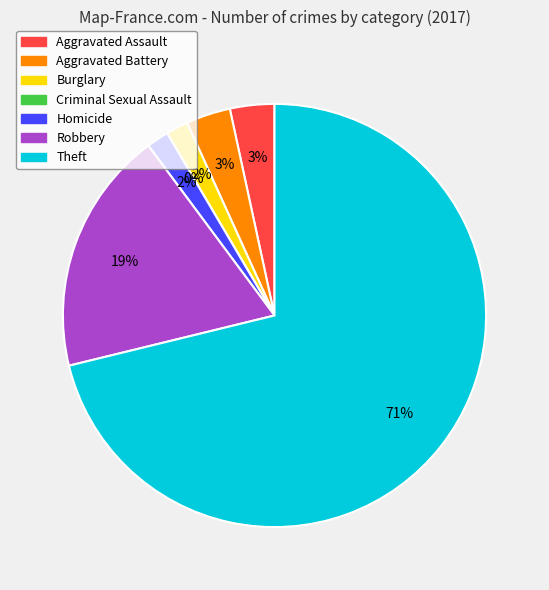

Which category has the biggest portion of the pie?

Theft